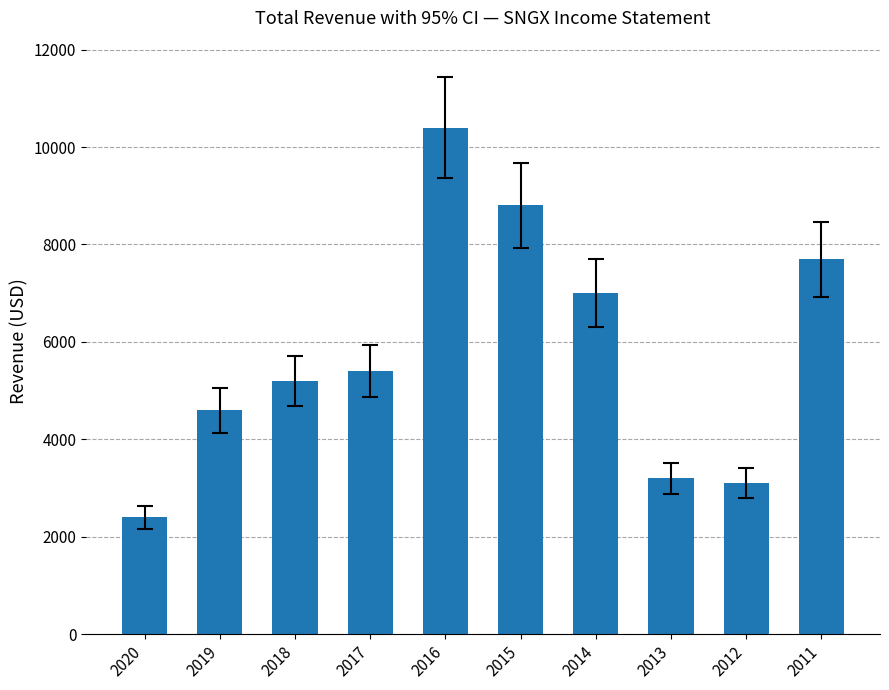

How many categories are shown in the chart?

10